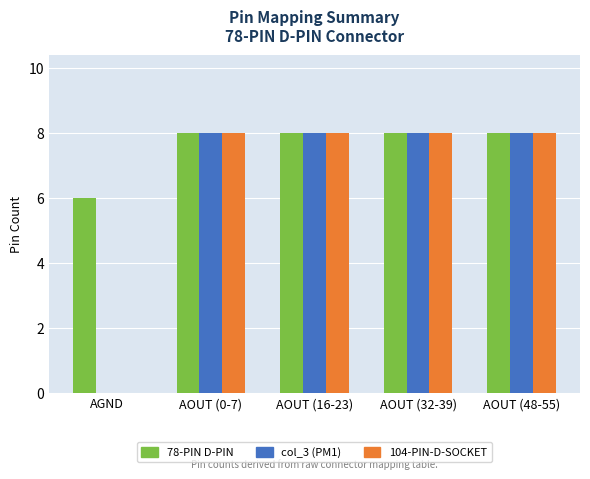

What is the maximum value shown in the chart?

8